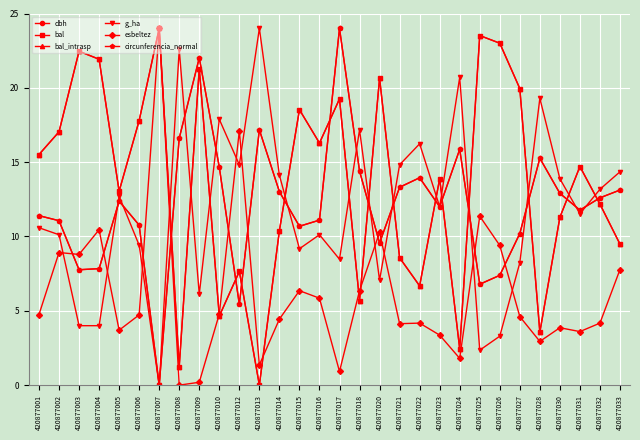

Is it true that dbh equals 11.4 at 420877001?

True